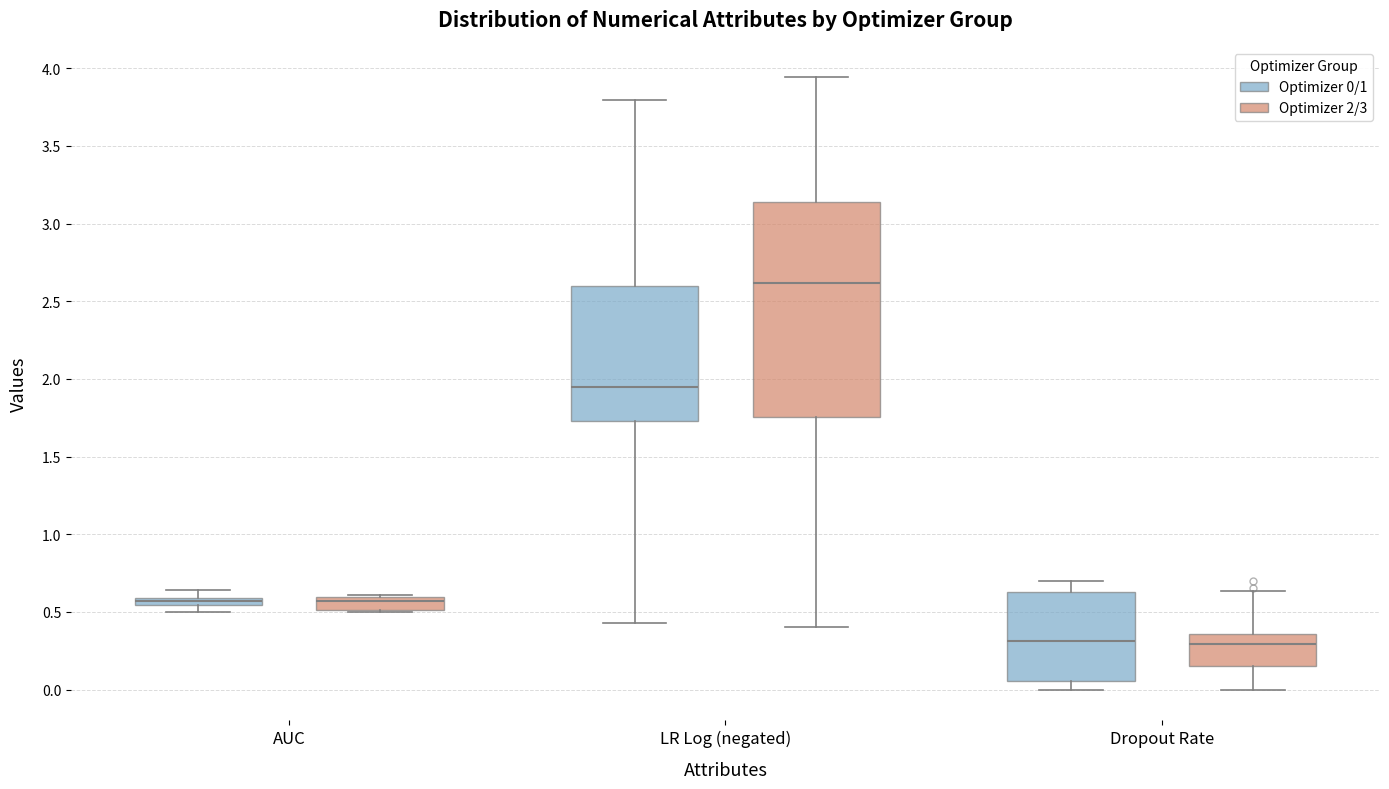

Which box is the tallest, from its lower edge to its upper edge?

LR Log (negated) (Optimizer 2/3)